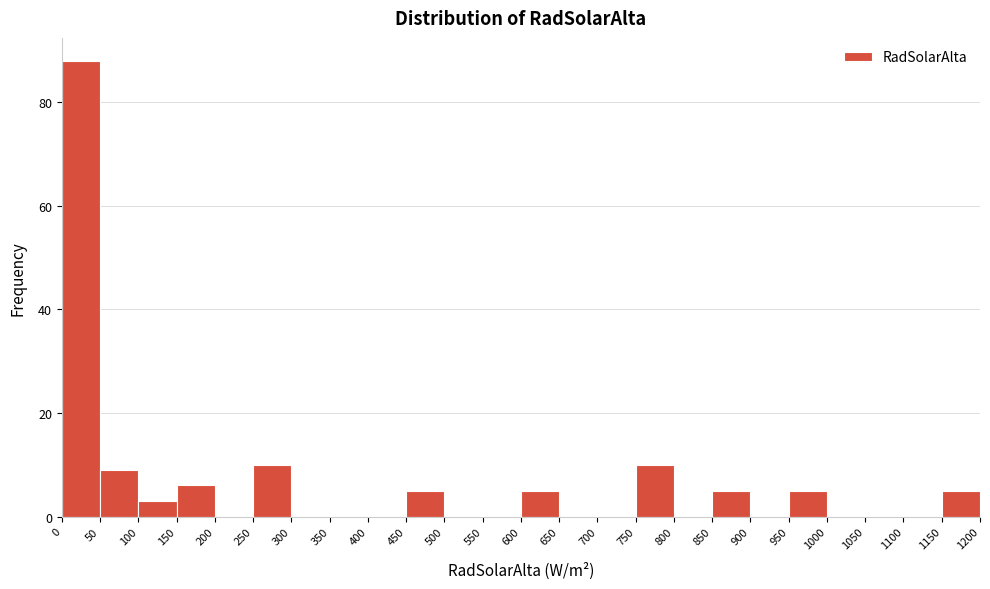

Which range on the x-axis has the tallest bar?

0 to 50